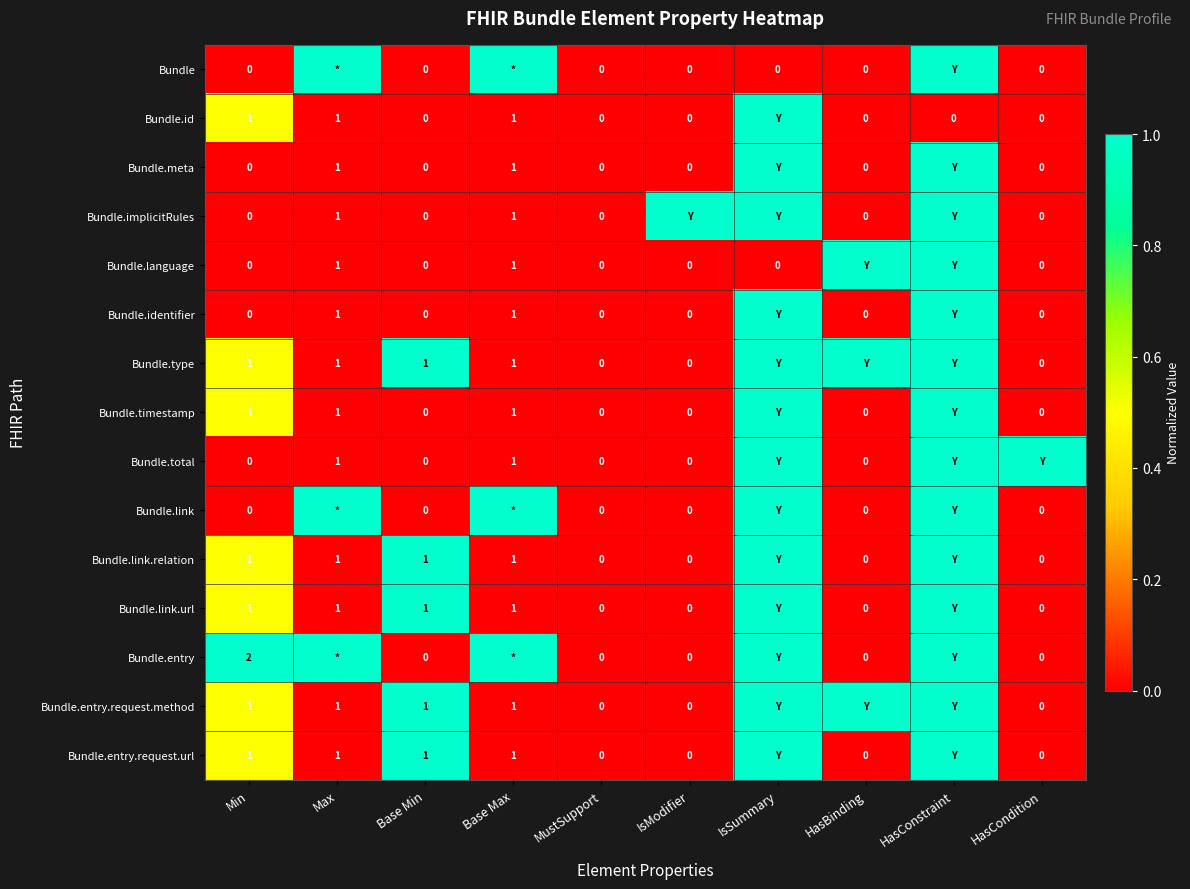

How many categories are shown in the chart?

10